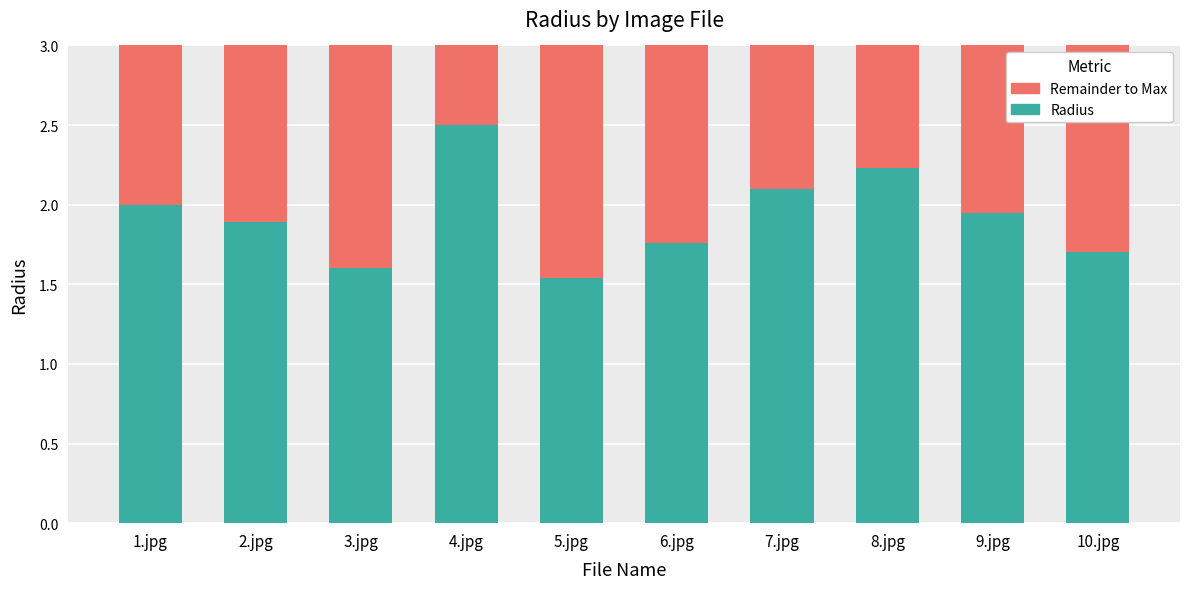

What is the total value across all series at 2.jpg?

3.0